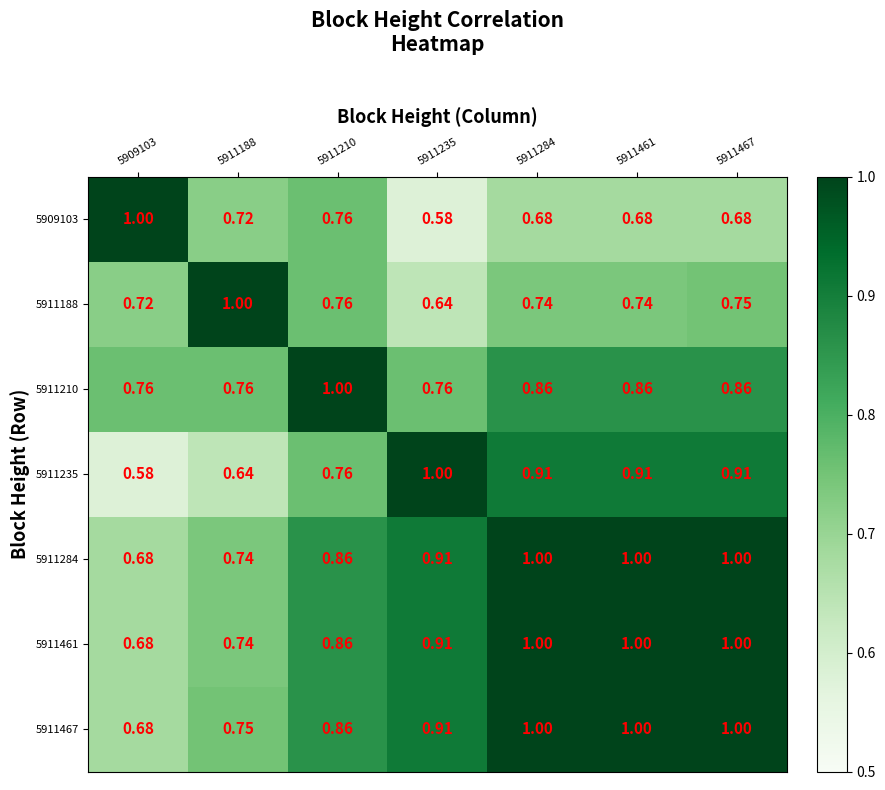

Which series has the largest total across all categories?

5911467